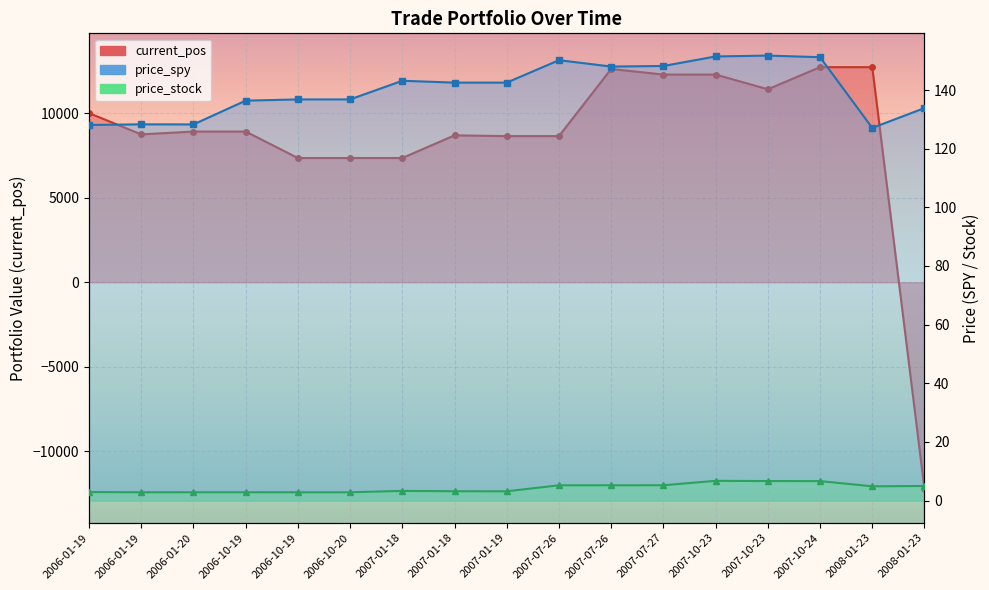

How many times do price_stock and current_pos cross each other?

1